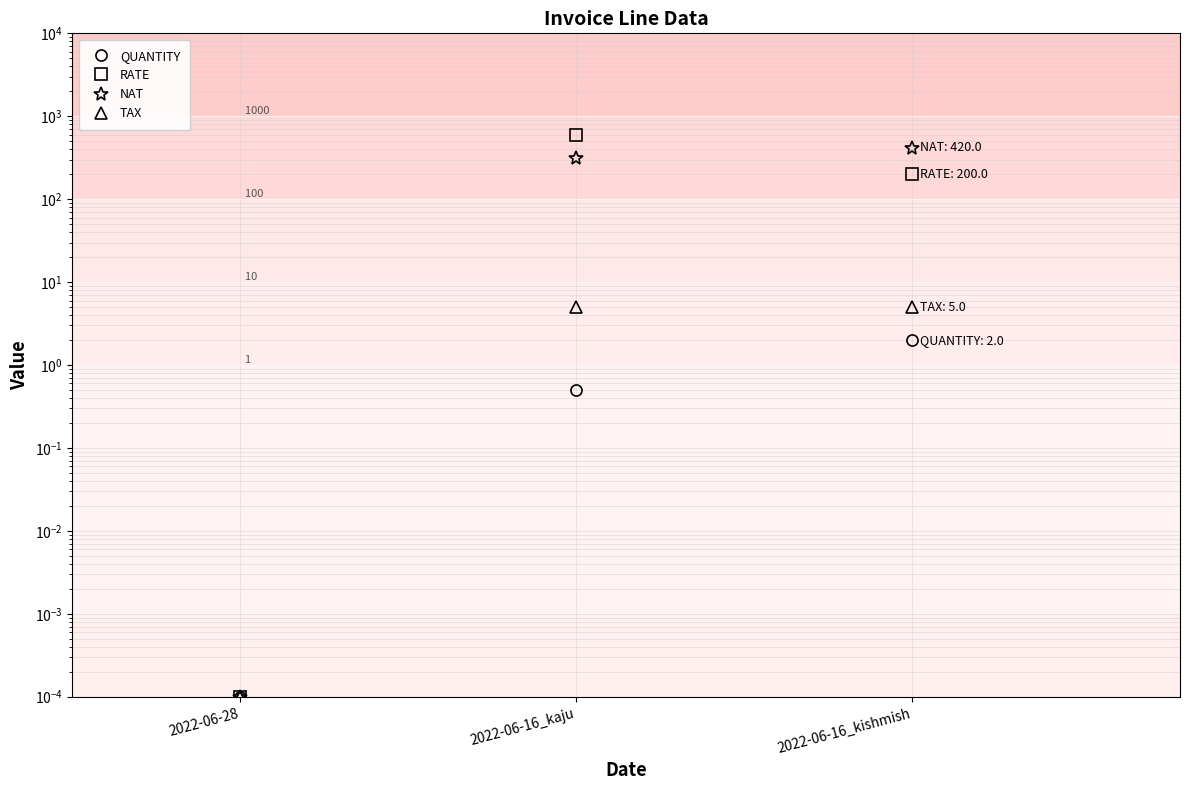

How many distinct data groups are displayed?

4